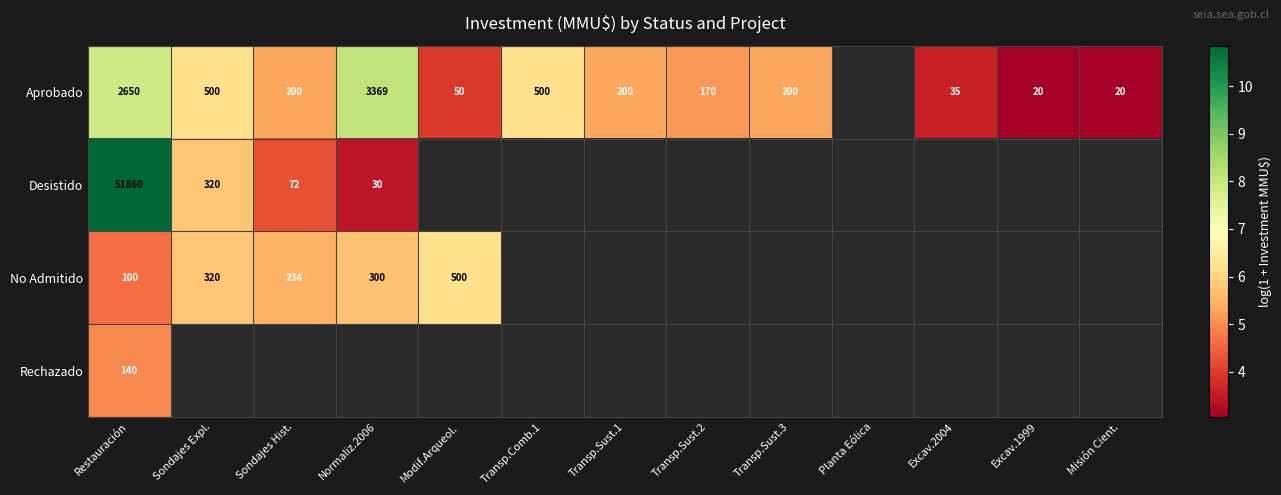

Between Sondajes Expl. and Excav.1999, which is larger?

Sondajes Expl.